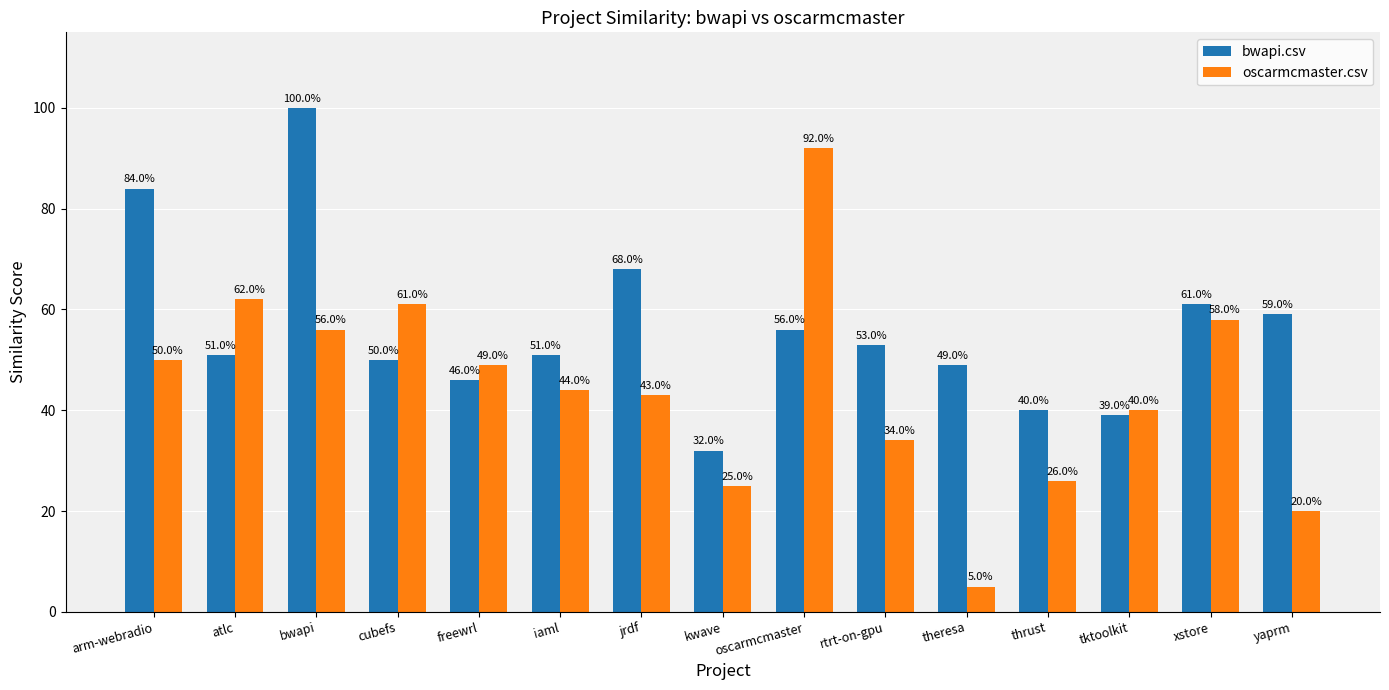

Does the chart contain stacked bars?

No